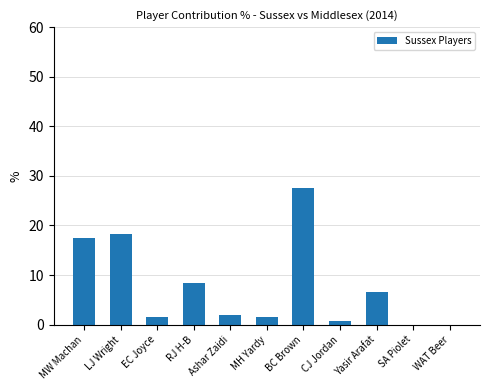

True or false: the data shows 6.5 at Yasir Arafat.

True